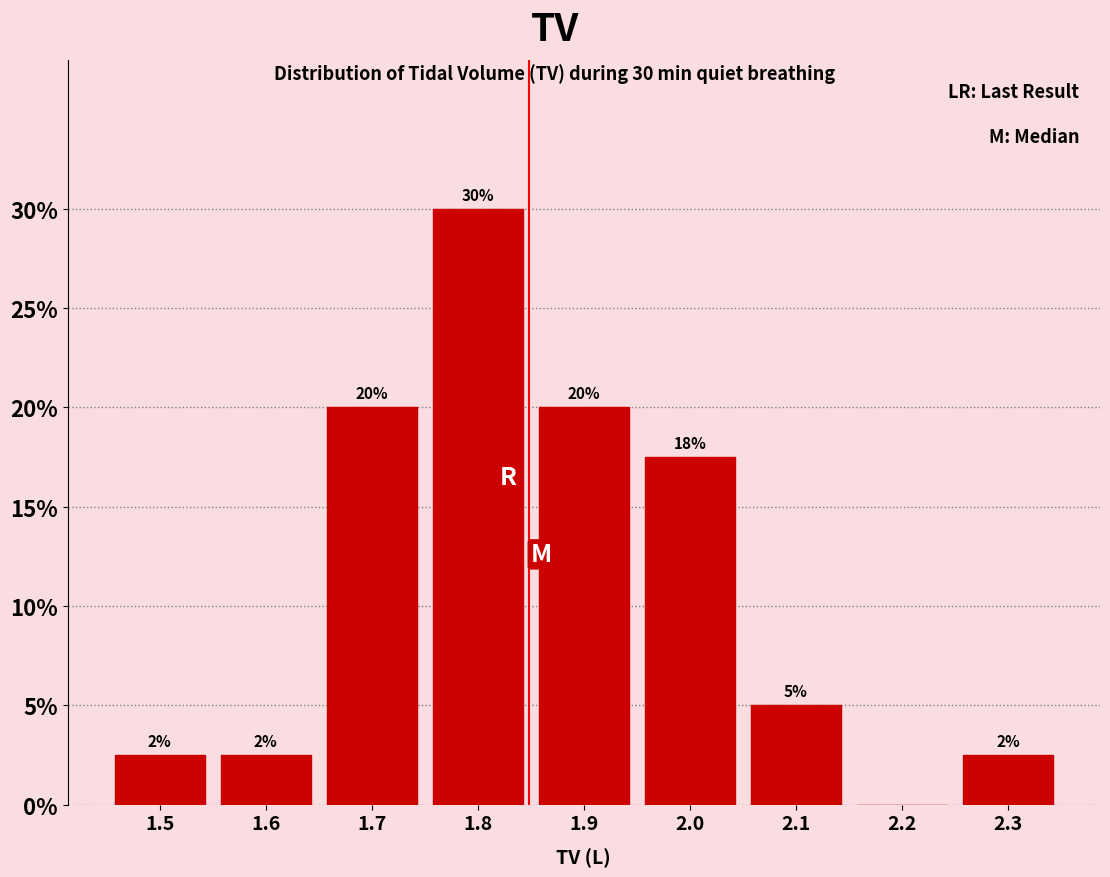

Approximately how many times larger is the value at 2.0 compared to 1.7?

0.9